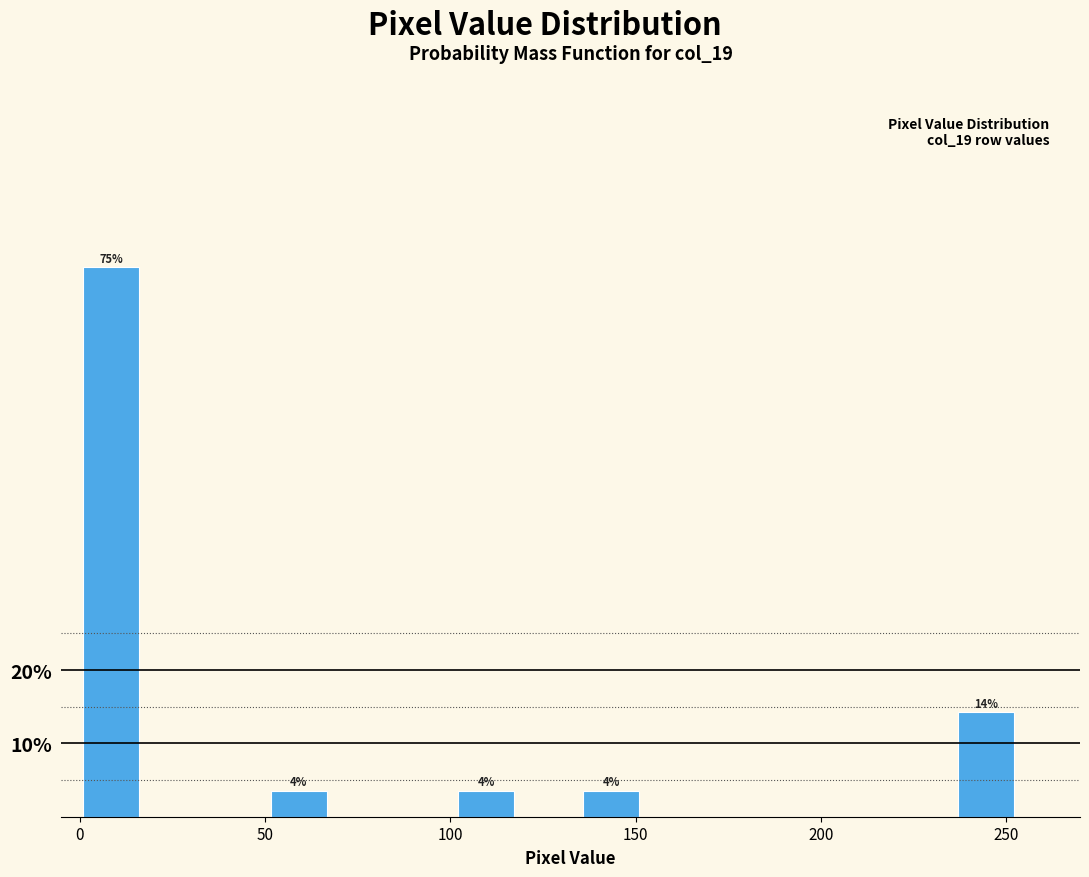

Around what value on the x-axis is the tallest bar? Give the approximate position of its centre, as read against the axis.

10